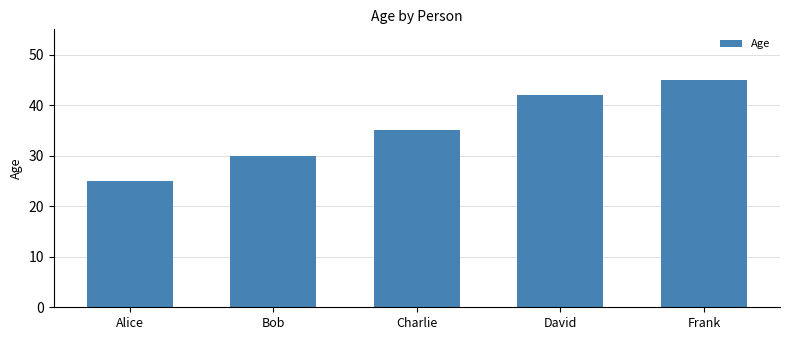

What is the average value?

35